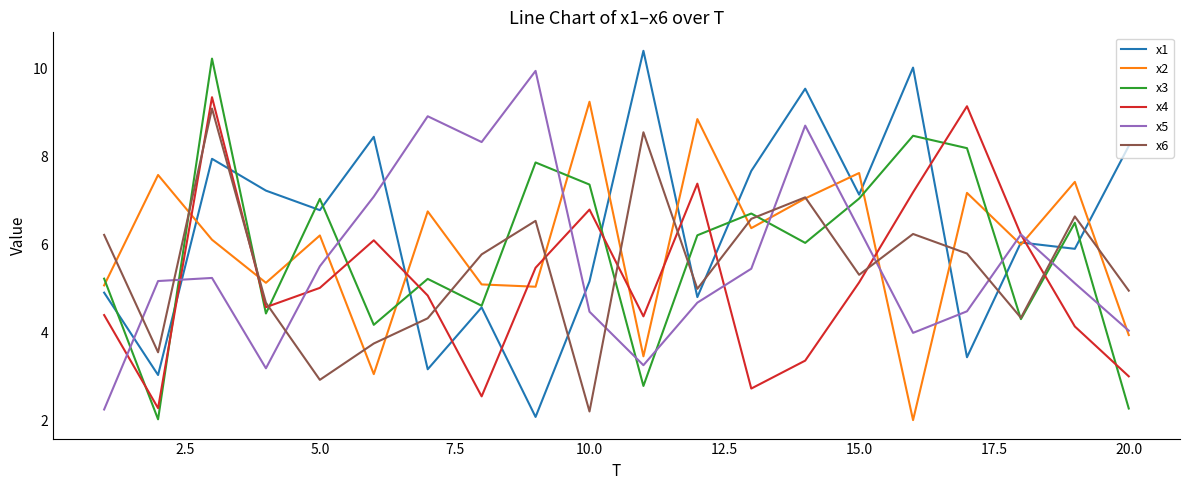

True or false: x5 and x1 cross at least once.

True